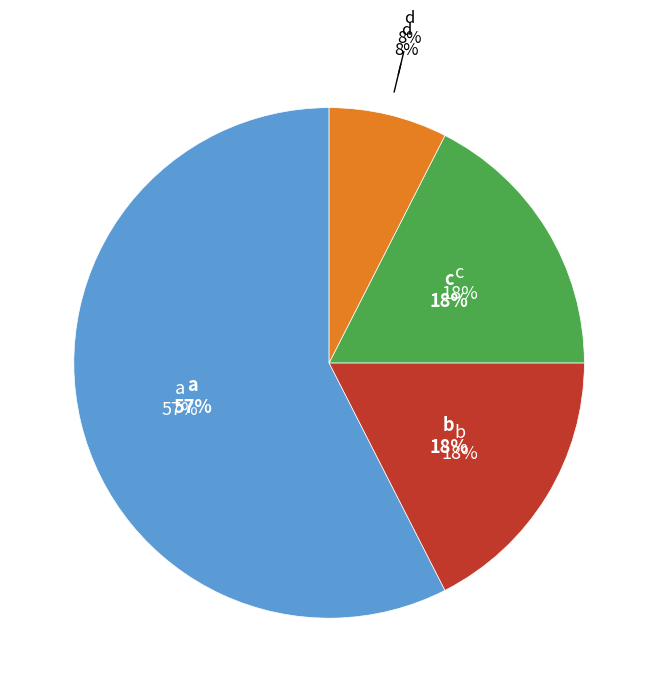

Is there a majority slice in this chart?

Yes